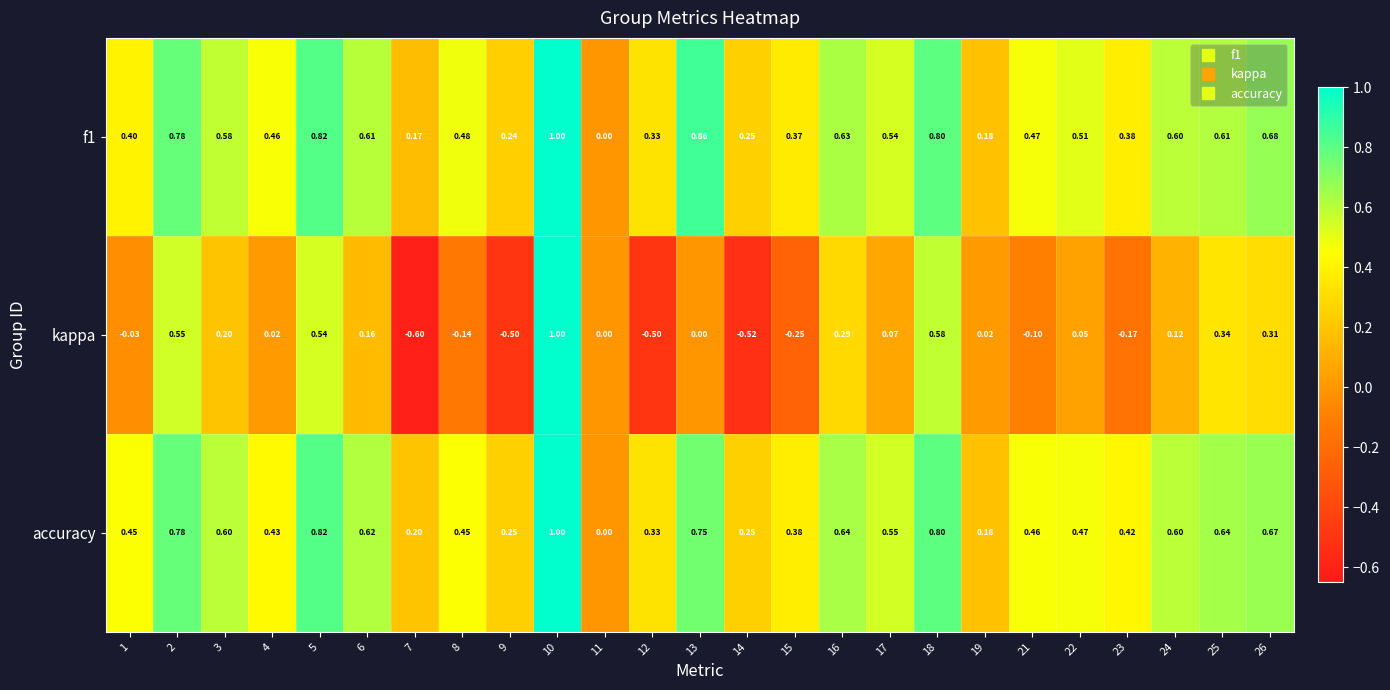

Which series has the widest spread of values?

kappa